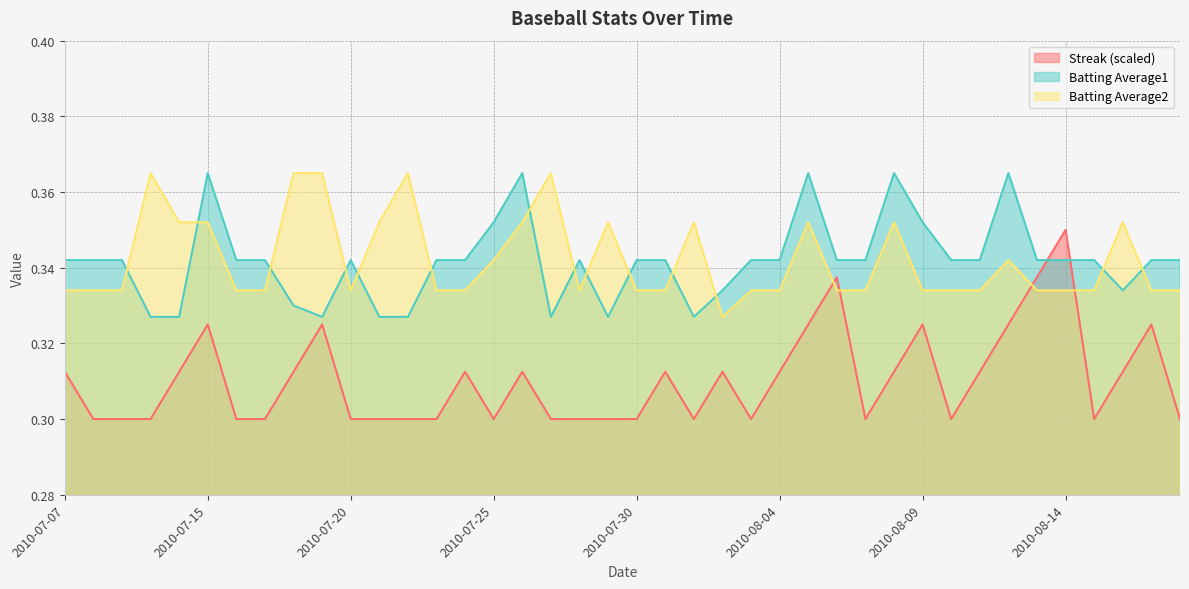

In Batting Average2, how many points are lower than both neighbors (excluding endpoints)?

3